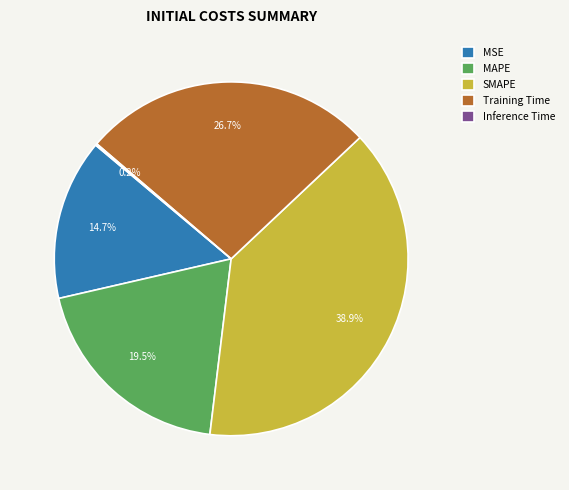

Between Training Time and MAPE, which is larger?

Training Time